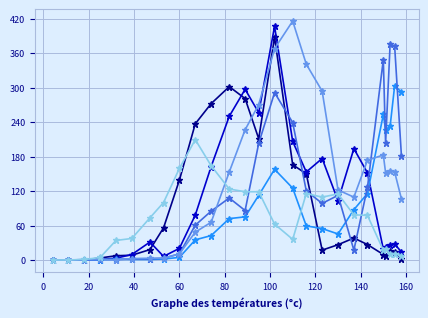

What is the greatest value displayed?

415.6